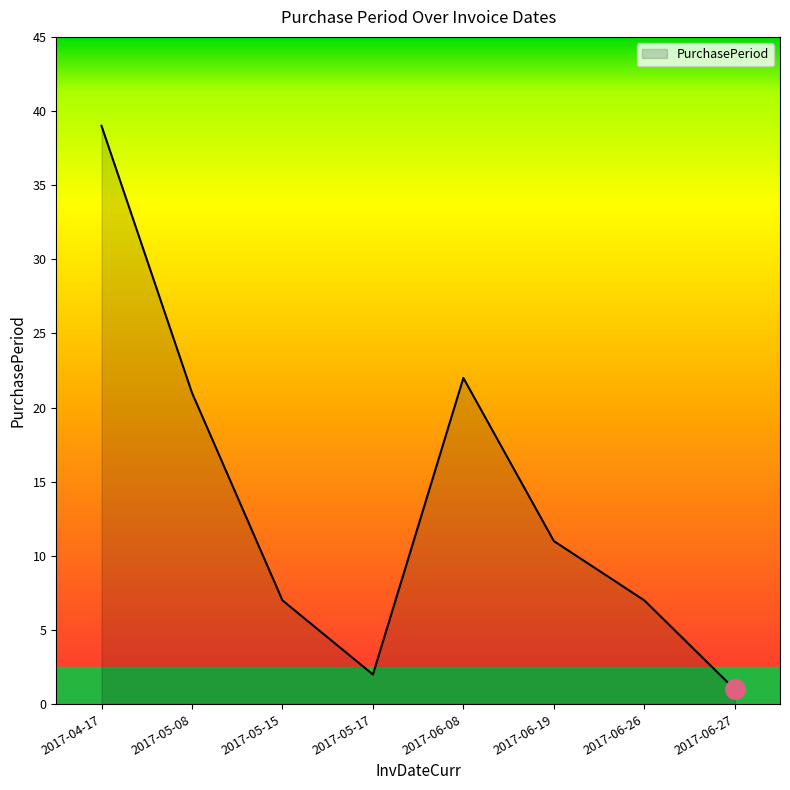

Where is the first local maximum?

2017-06-08